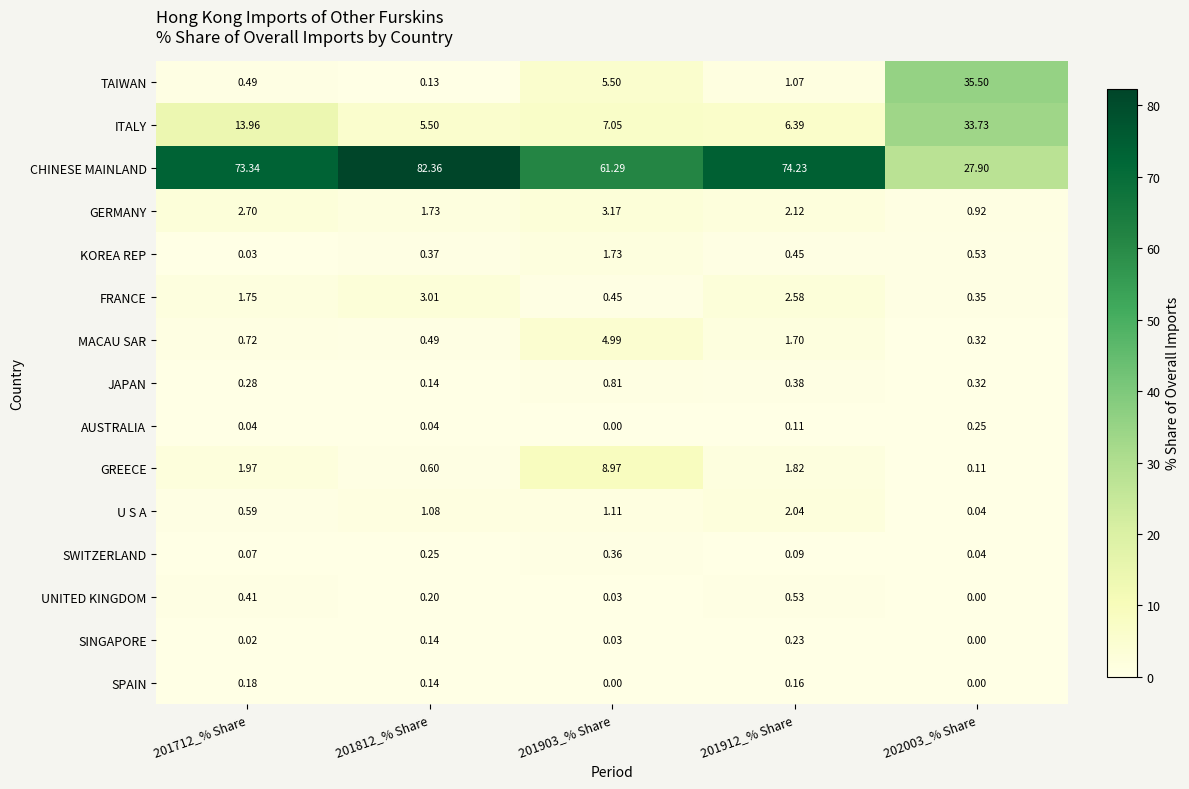

At how many categories does at least one series exceed 72?

3